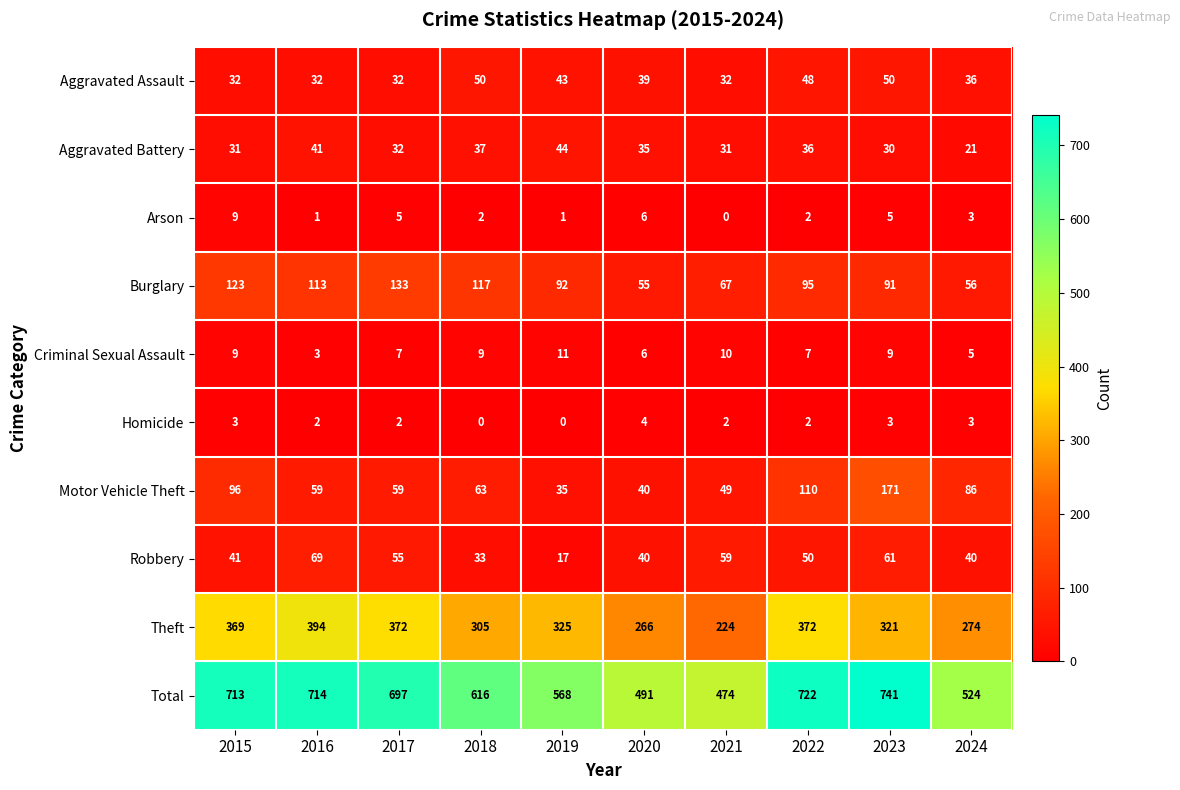

At which label does Total first exceed 697?

2015